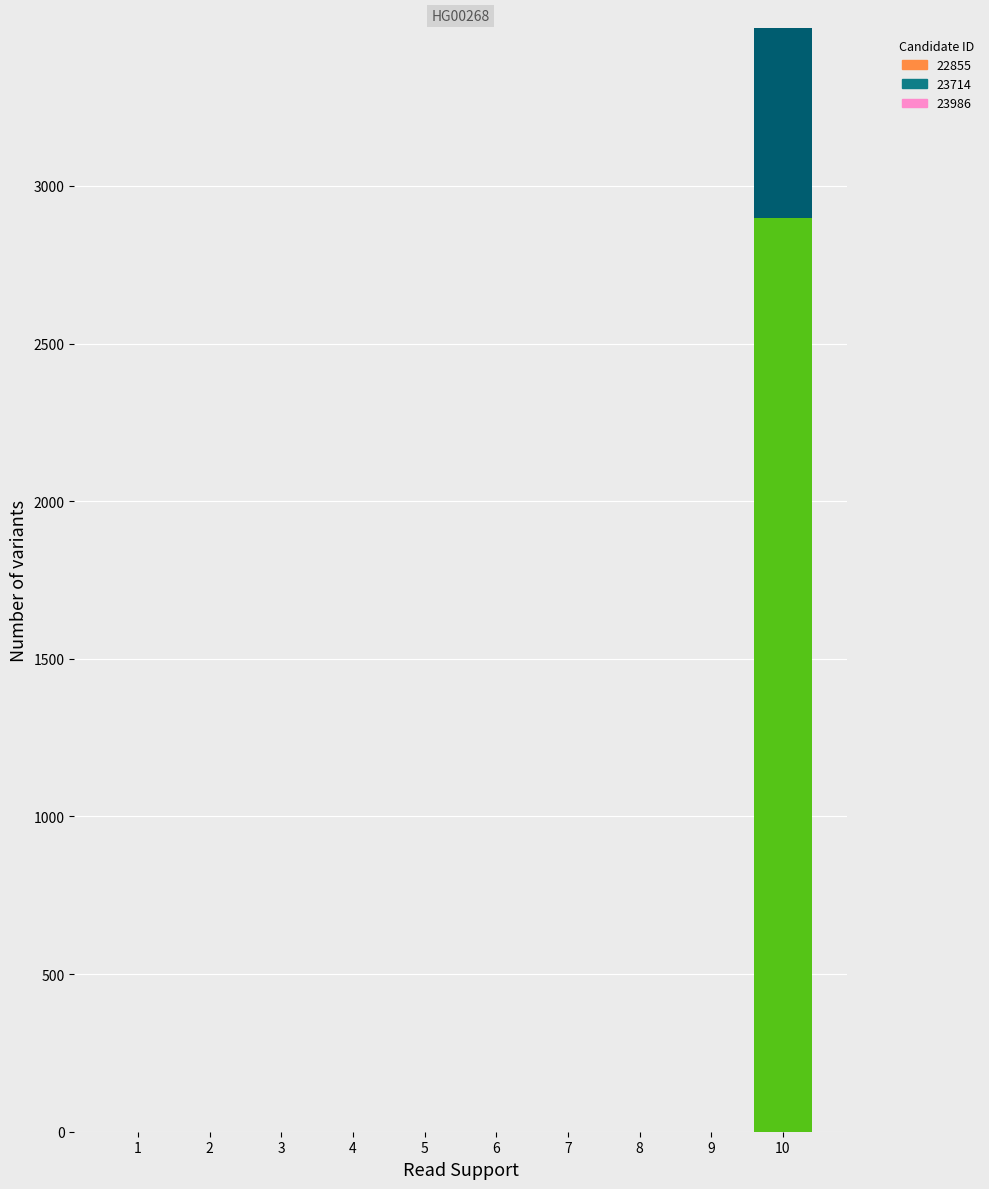

Which label corresponds to the smallest value in the chart?

1